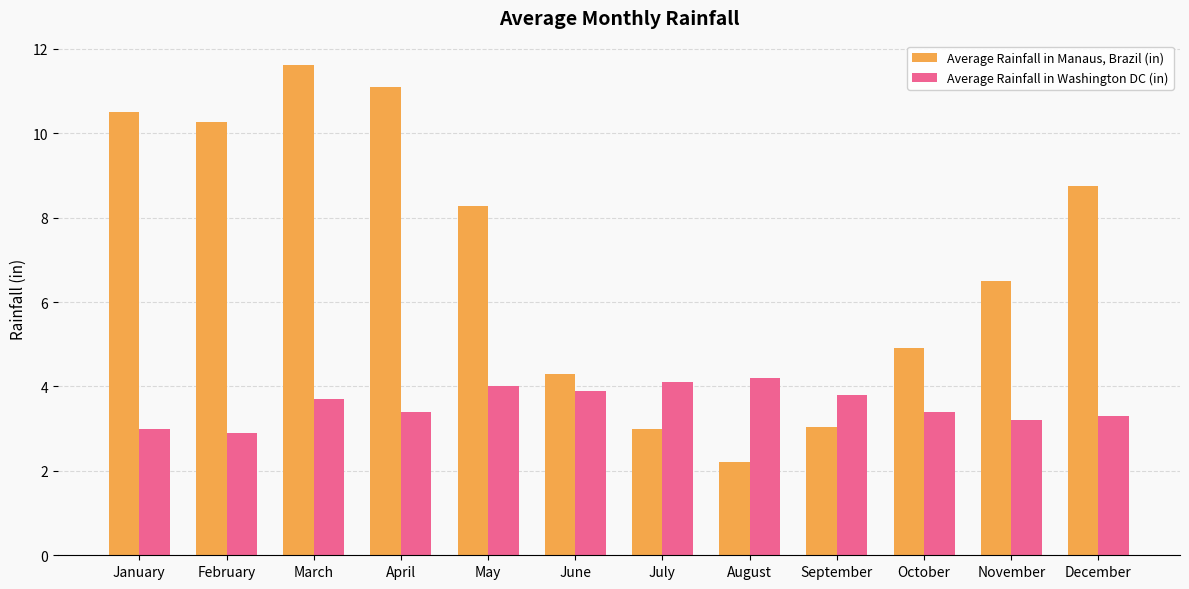

At which label does Average Rainfall in Washington DC (in) reach its peak?

August